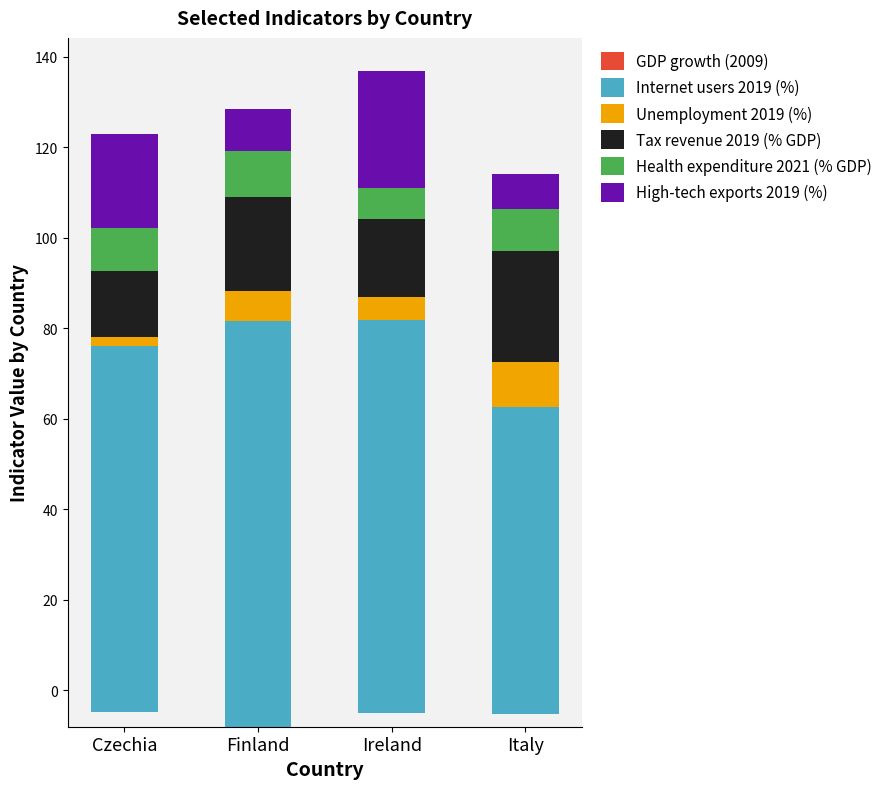

What is the difference between the maximum and minimum values in the Internet users 2019 (%) series?

21.7